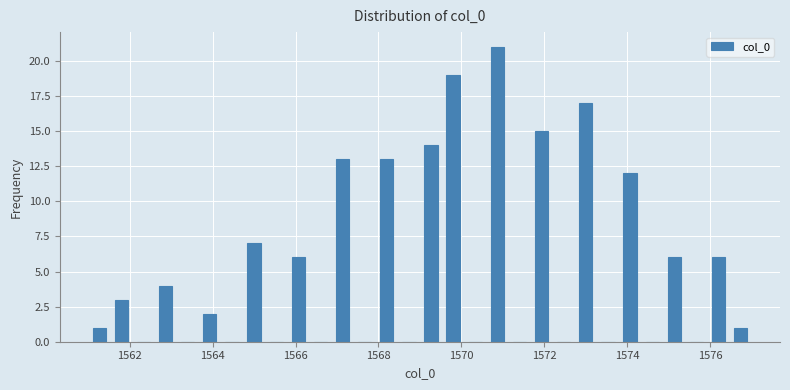

Read against the x-axis, roughly where is the centre of the tallest bar?

1570.8